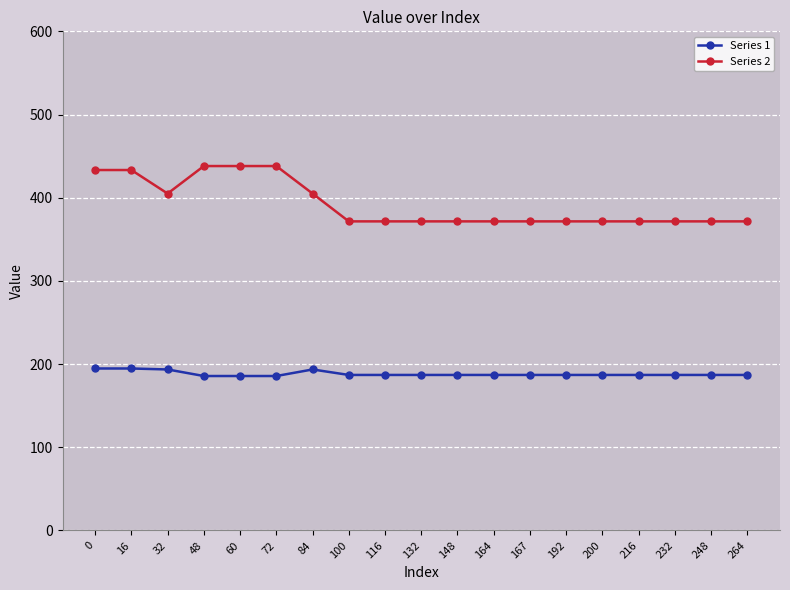

What is the value of the Series 1 point at the 10th from the left?

186.9